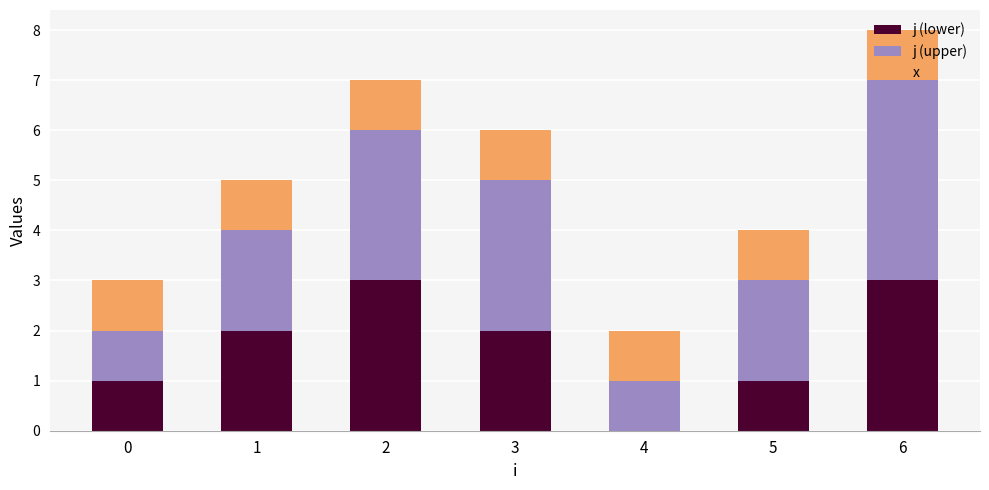

The j (lower) series shows 3 at 6. True or false?

True